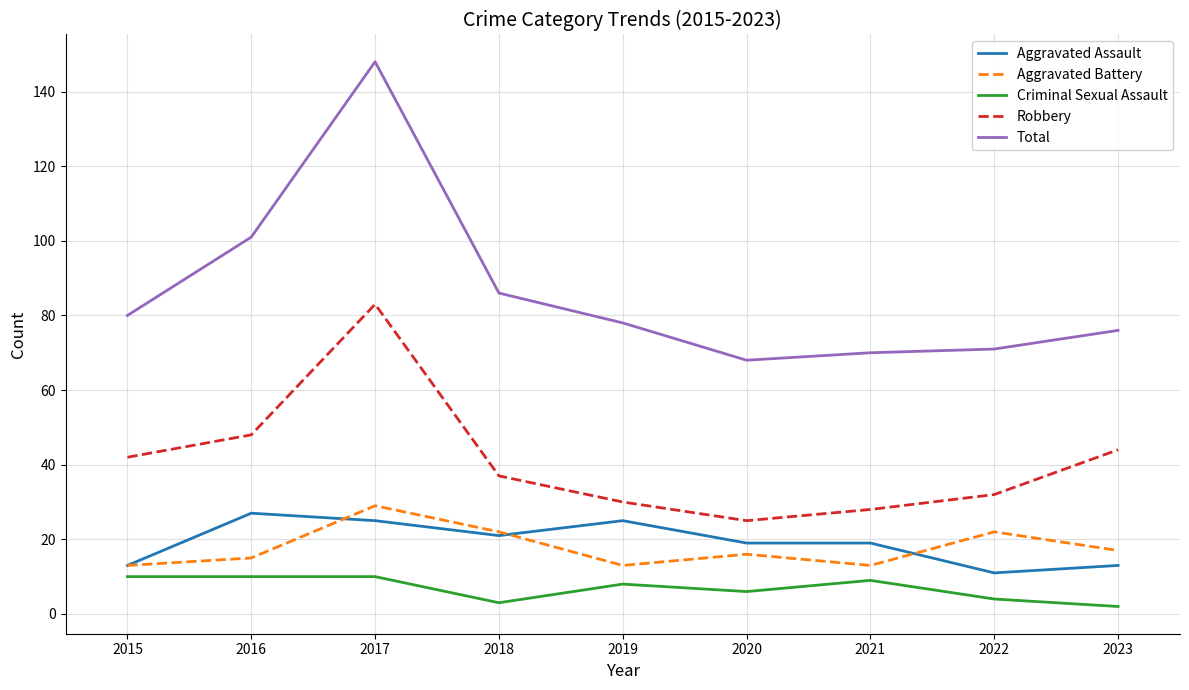

Which series has the largest total across all categories?

Total